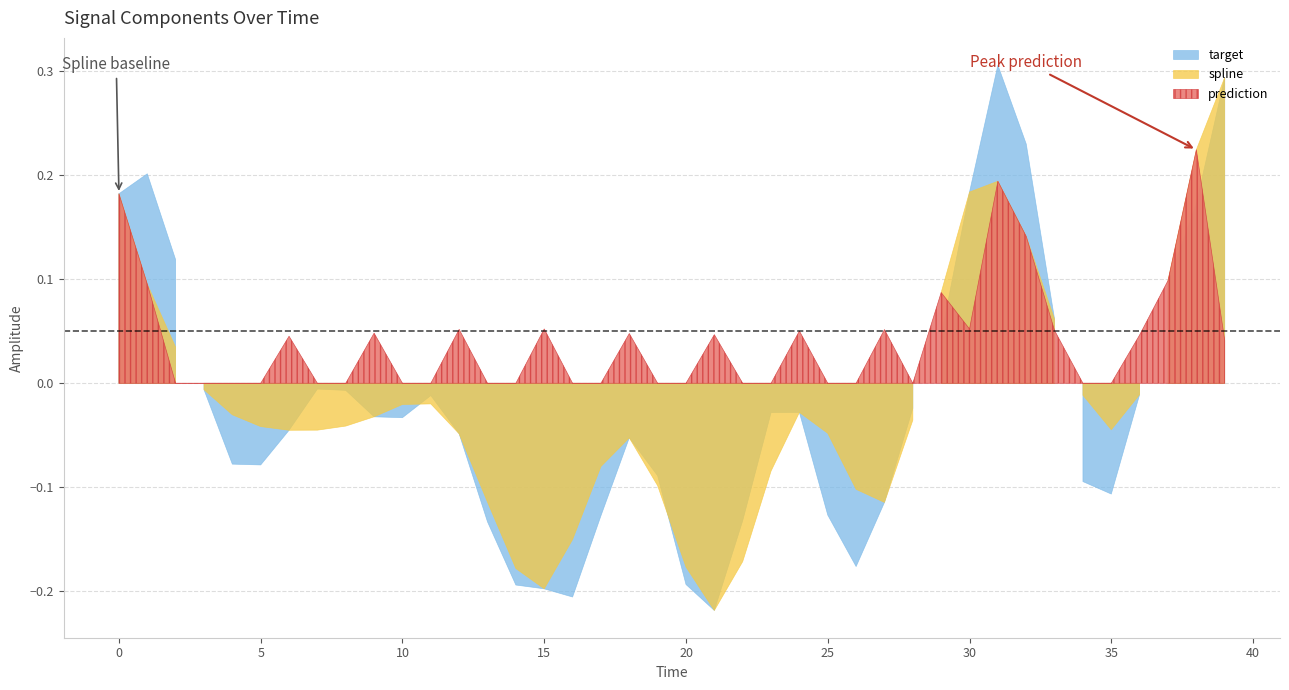

Where is the first local minimum for target?

5